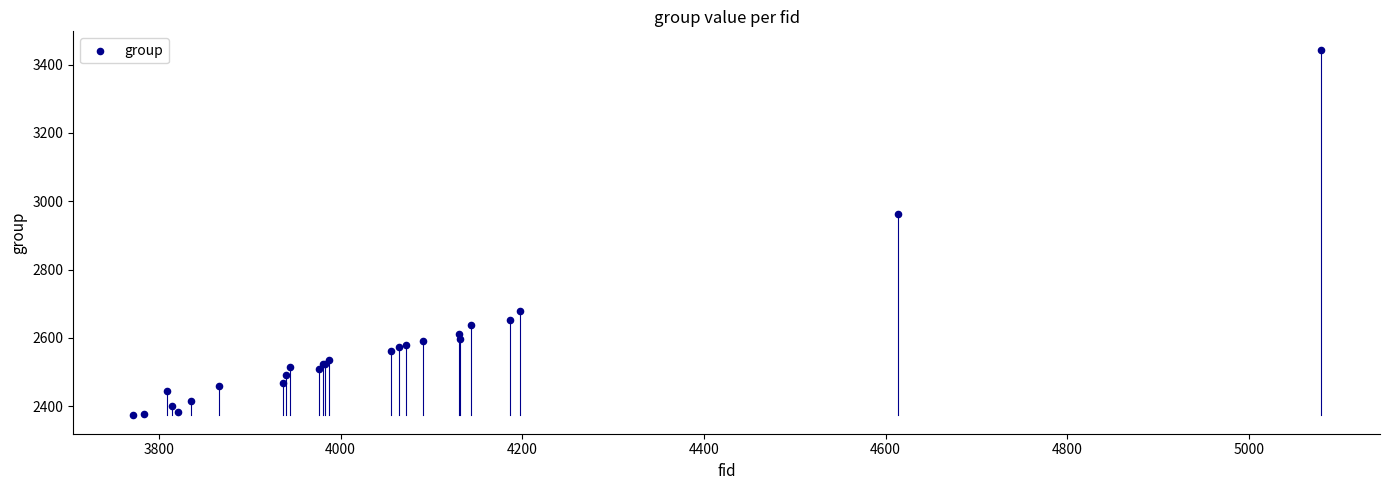

What Y value in the scatter plot is closest to 2908?

2962